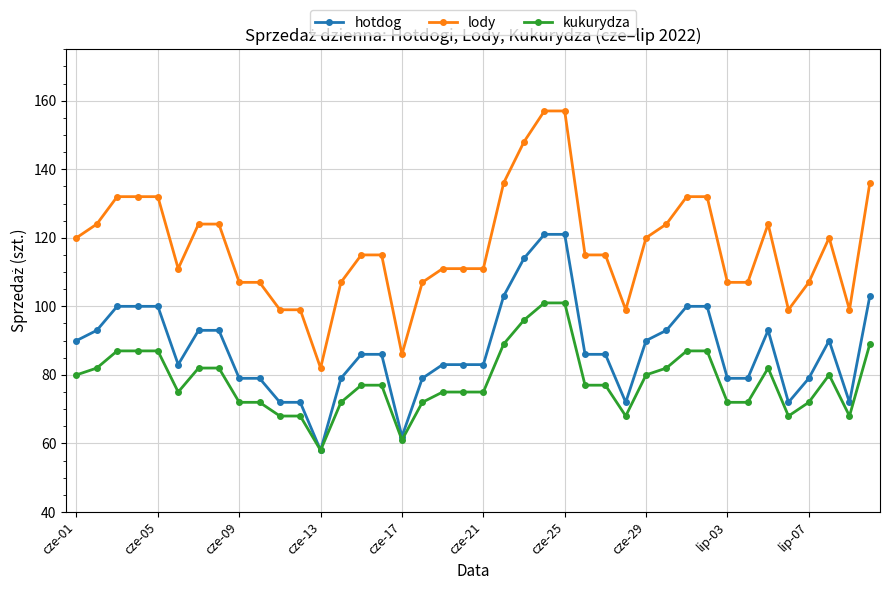

What is the minimum value shown in the chart?

58